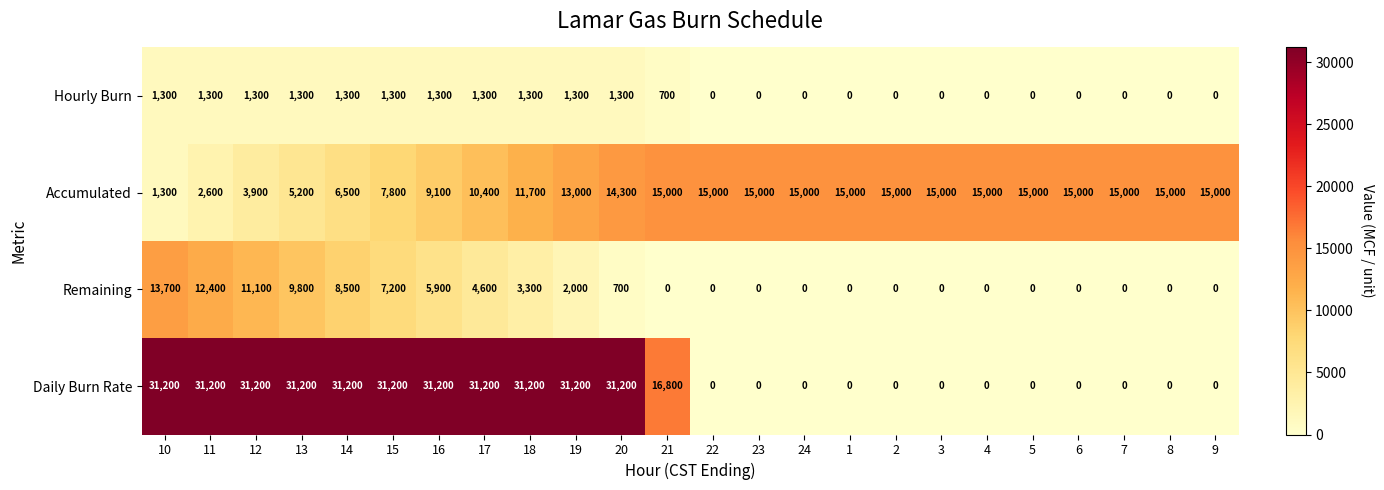

Rank the series by their maximum value, from lowest to highest.

Hourly Burn, Remaining, Accumulated, Daily Burn Rate